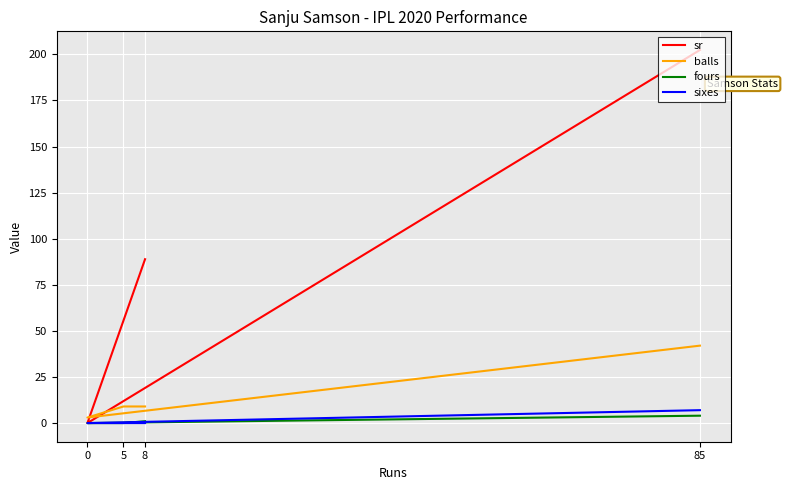

True or false: fours and sr intersect in this chart.

False